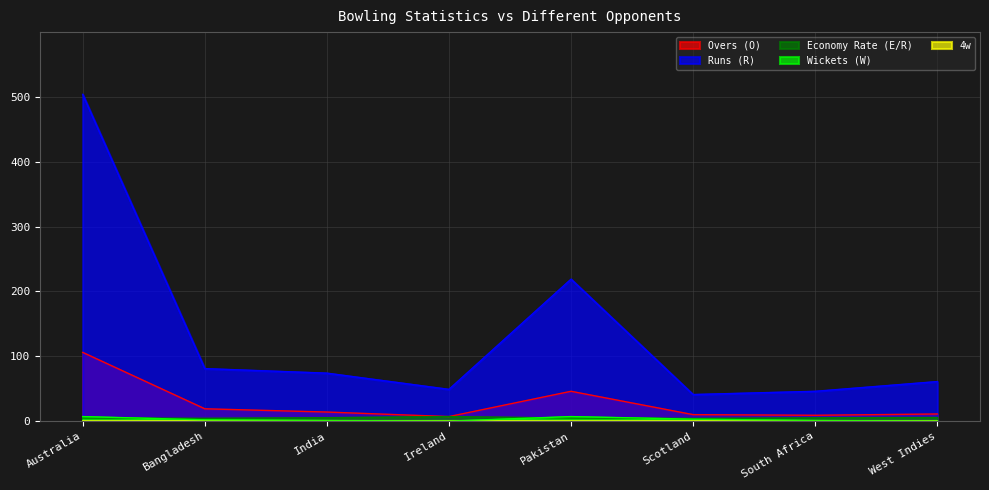

How many times do Economy Rate (E/R) and Wickets (W) cross each other?

3